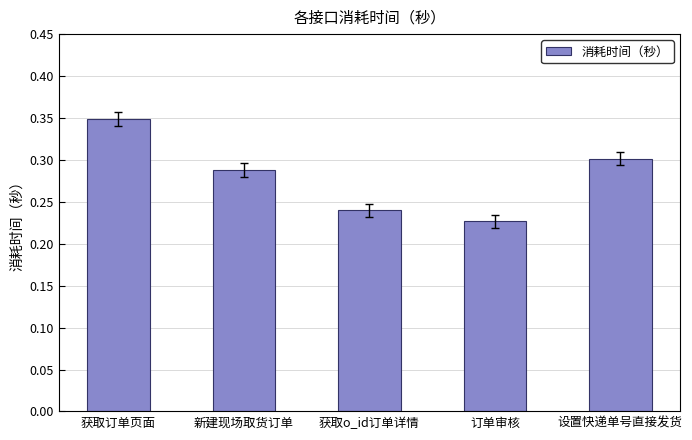

Rank the categories by value from lowest to highest.

订单审核, 获取o_id订单详情, 新建现场取货订单, 设置快递单号直接发货, 获取订单页面